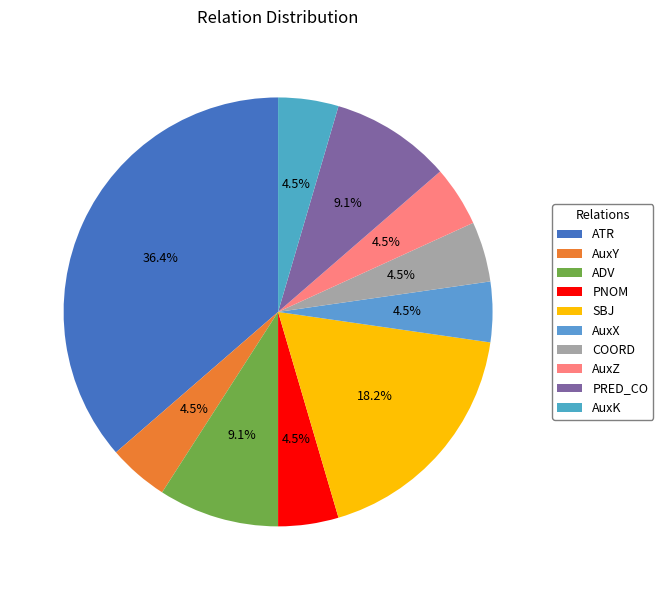

To the nearest percent, what is the combined percentage of COORD and ADV?

14%